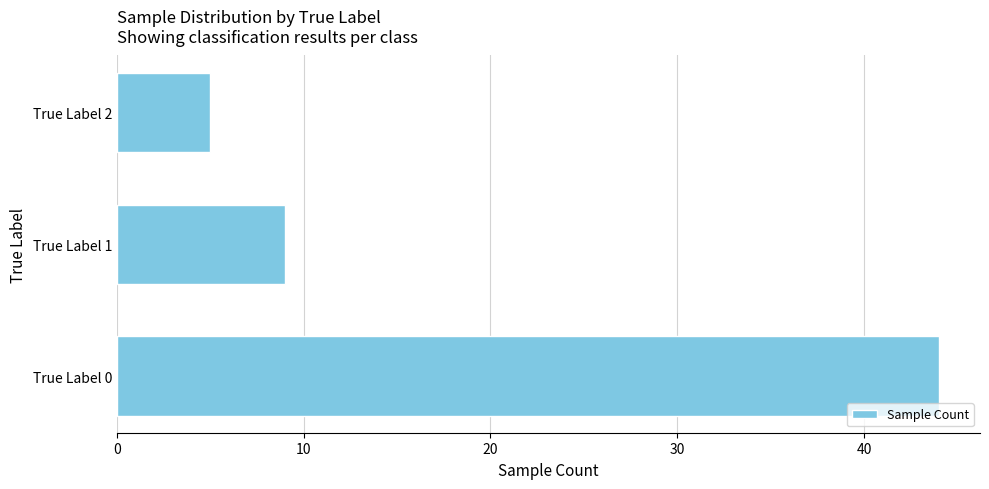

At which category does the chart reach its minimum across all series?

True Label 2